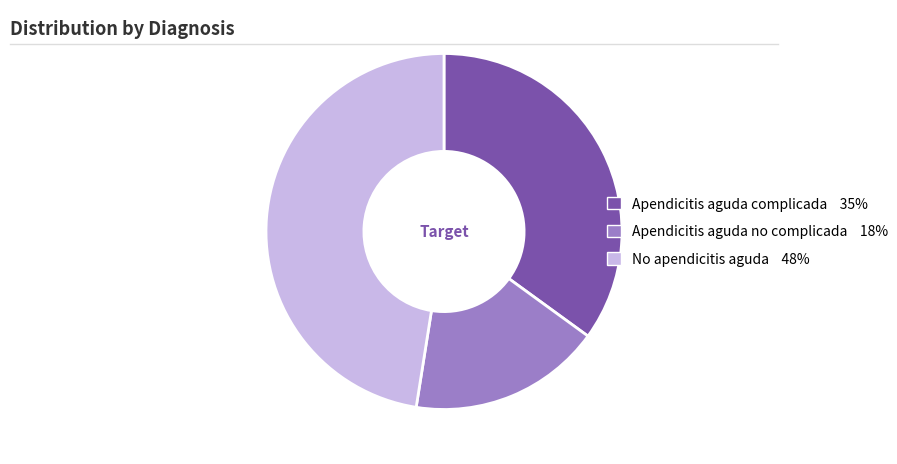

The No apendicitis aguda slice represents 54% of the pie. True or false?

False